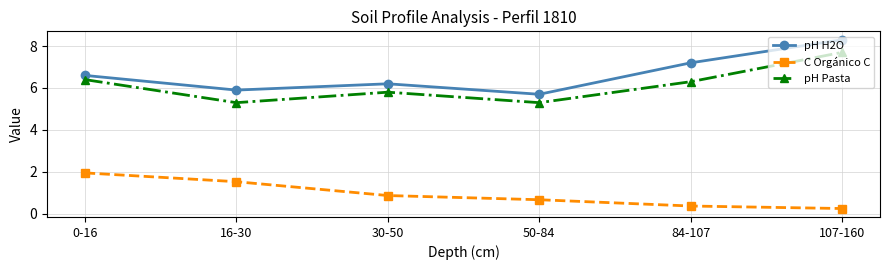

What is the difference between the C Orgánico C values at 50-84 and 16-30?

0.9